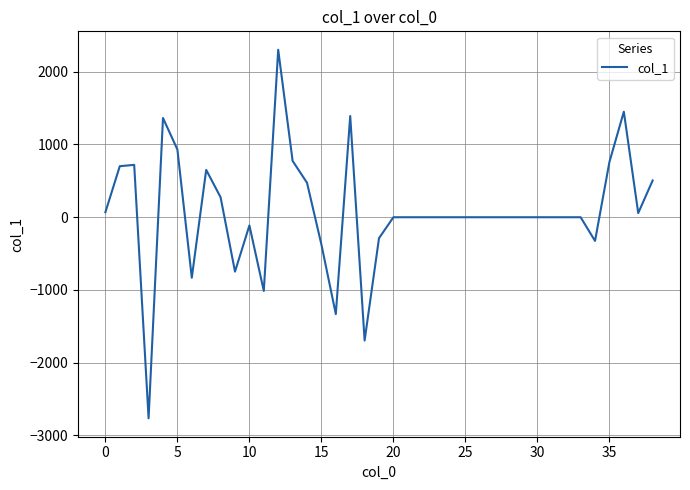

What is the difference between the maximum and minimum values?

5066.2